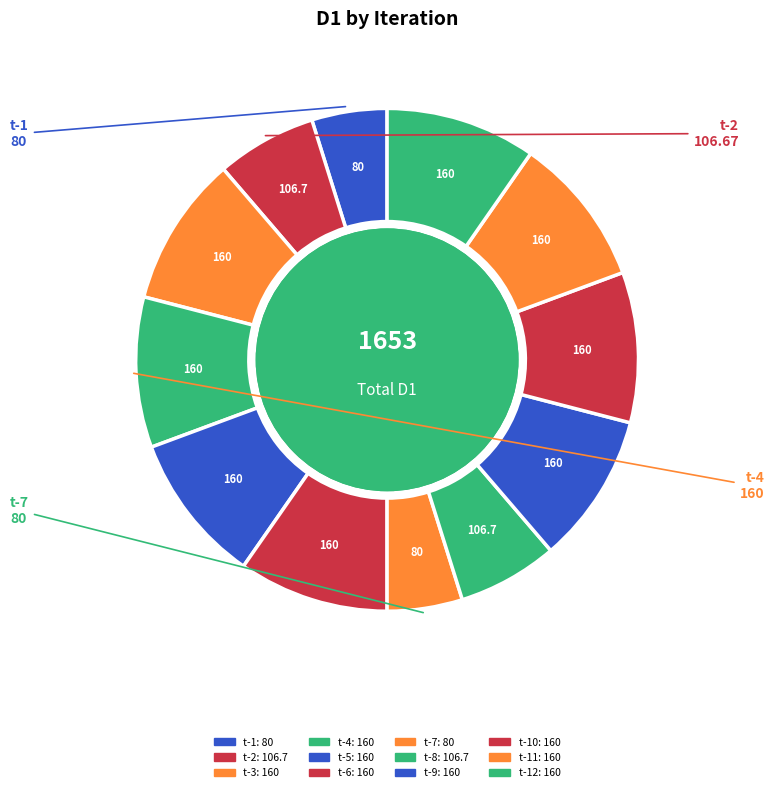

How many segments does this pie chart have?

12